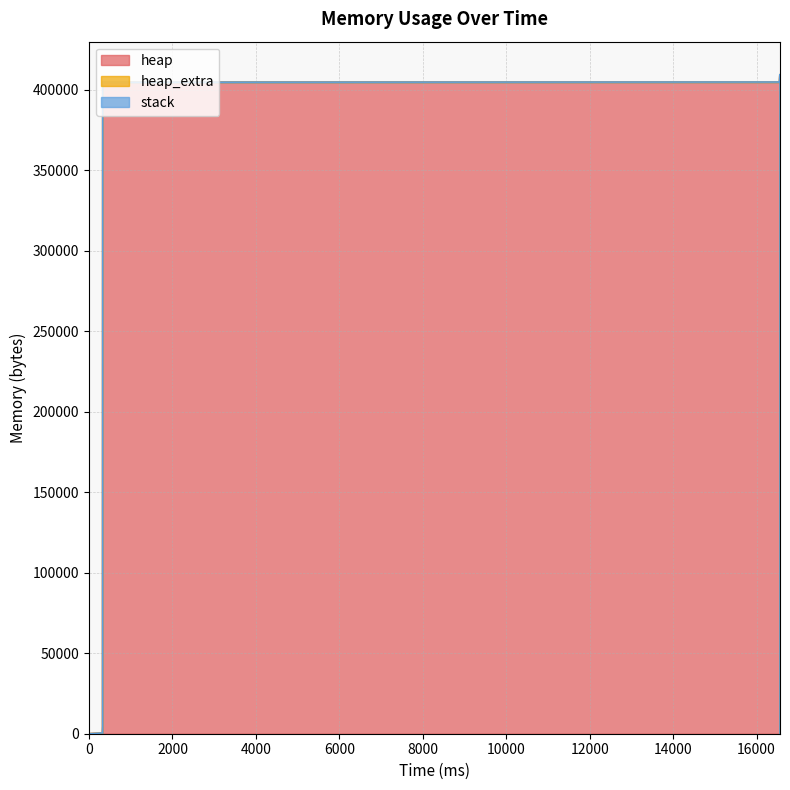

True or false: stack and heap_extra cross at least once.

False